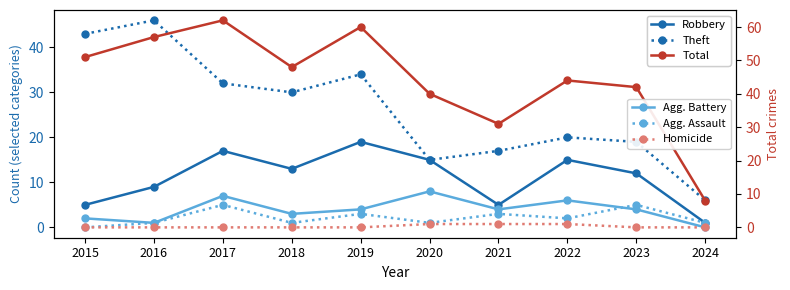

What is the difference between the second highest and second lowest values in the Theft series?

28